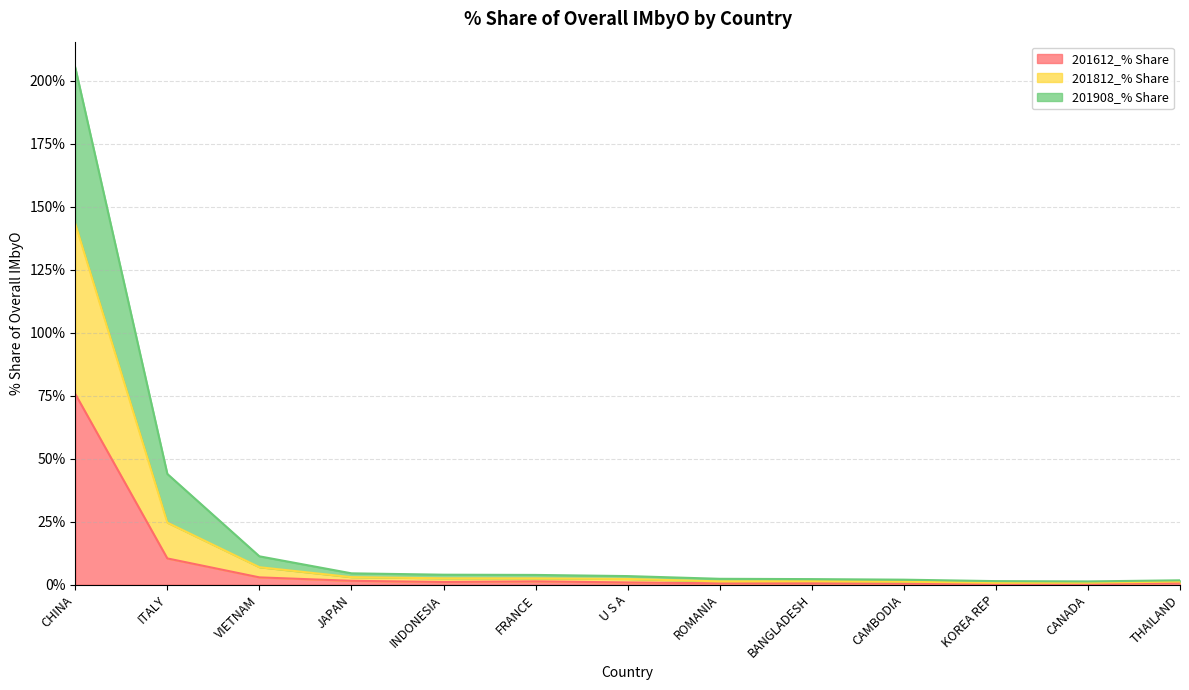

What is the greatest value displayed?

205.2